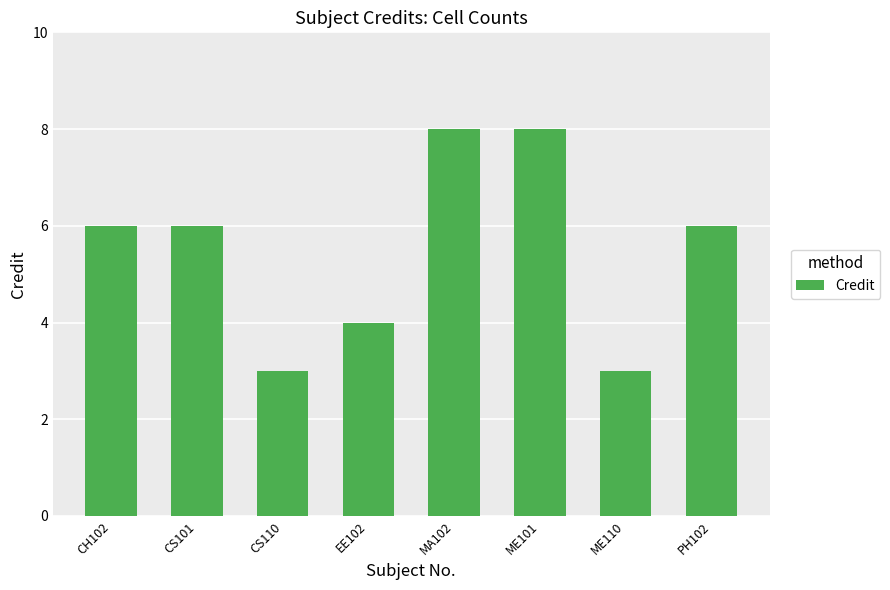

What is the change in value from EE102 to MA102?

+4